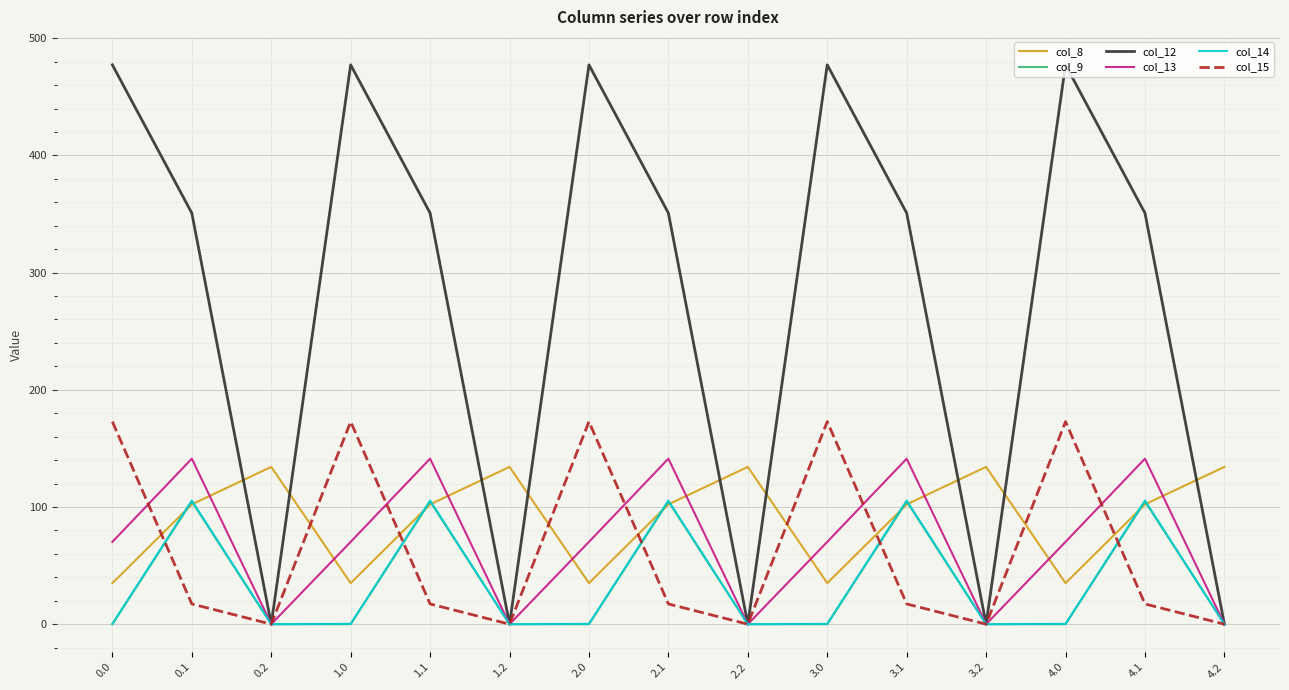

At which label does col_8 first exceed 102?

0.1